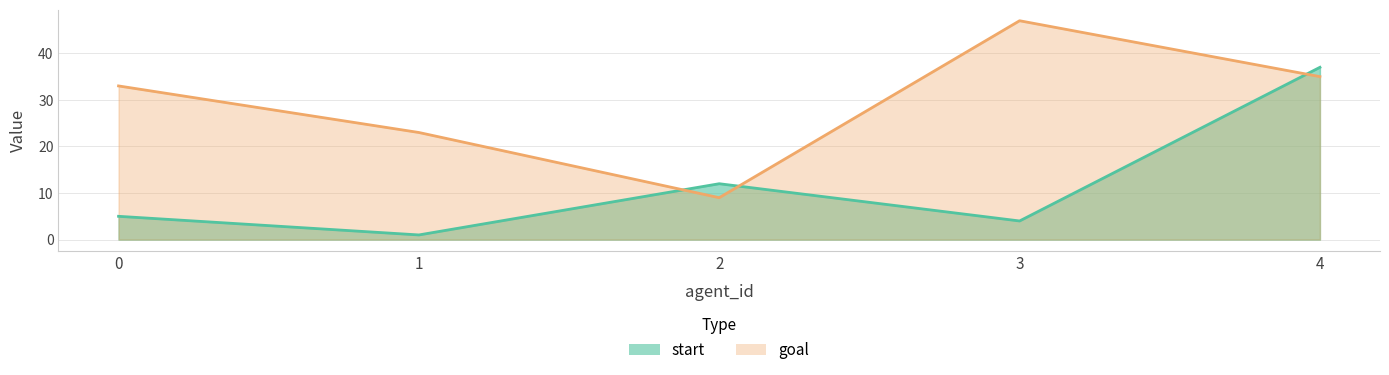

What is the total value across all series at 1?

24